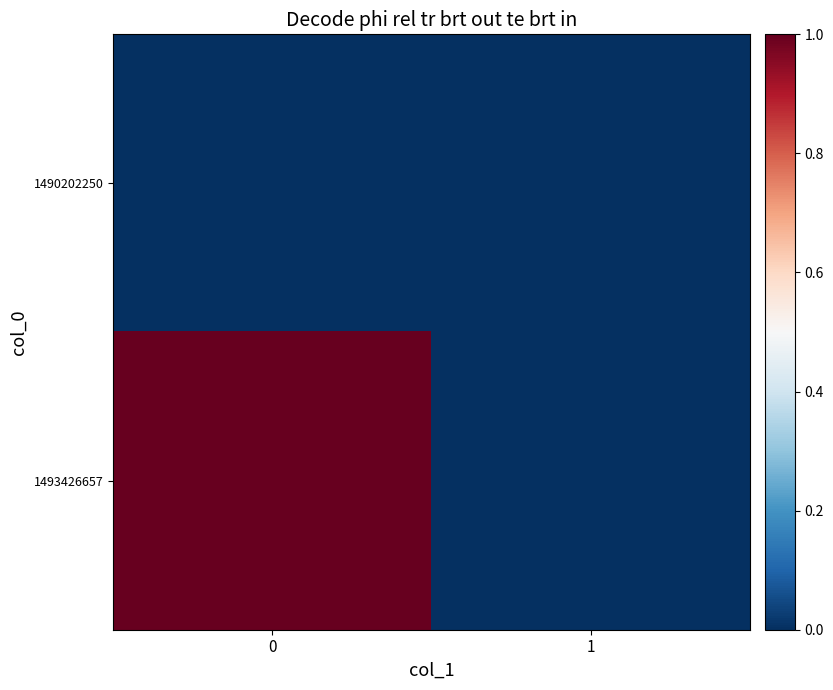

Which series changed the most between 0 and 1?

1493426657